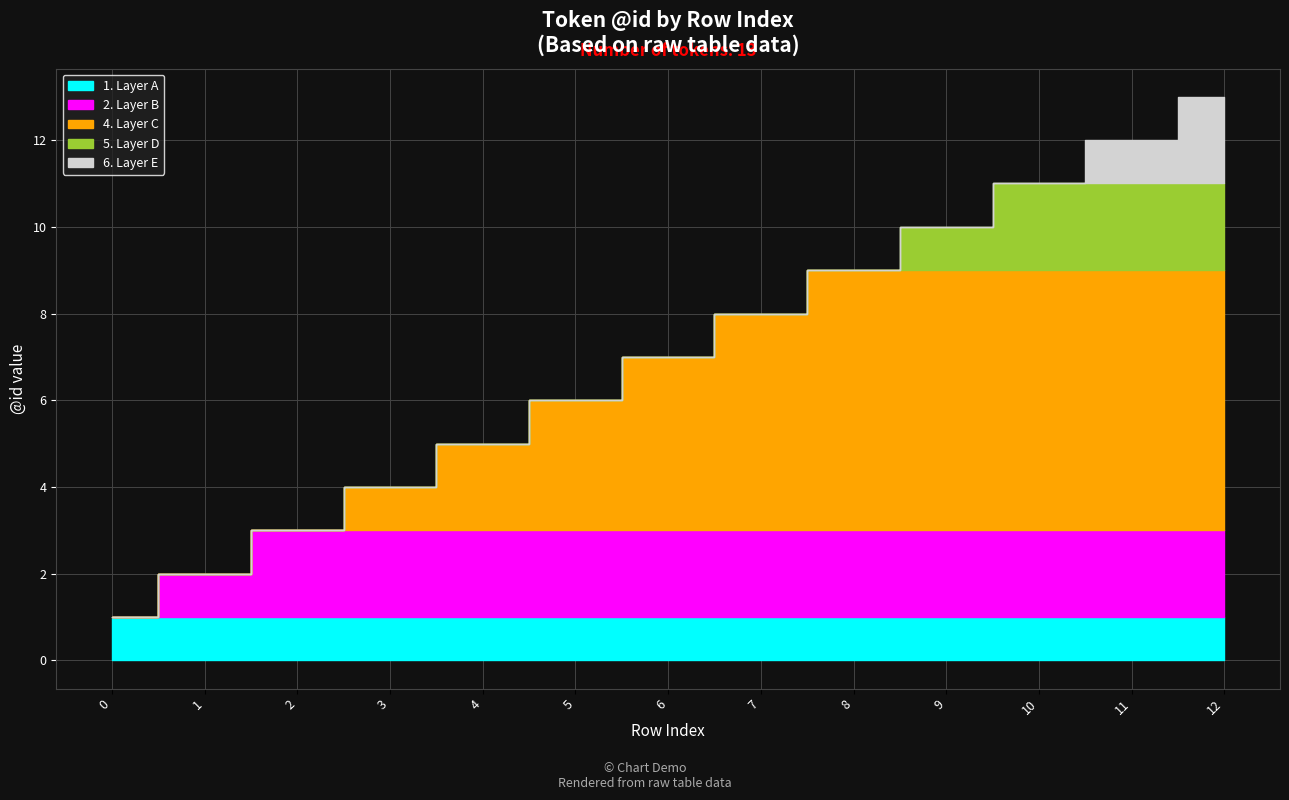

What is the difference between the second highest and minimum values?

11